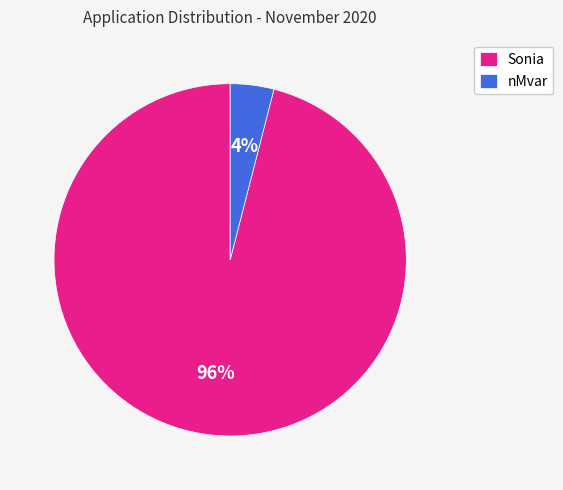

Is it true that Sonia is 96% of the pie?

True